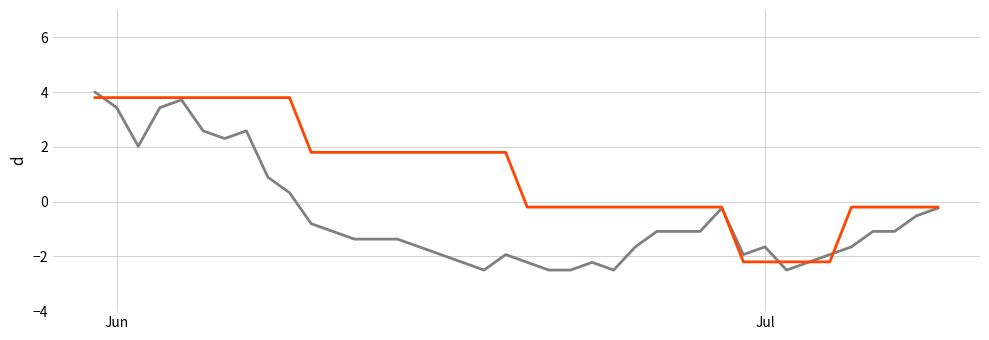

What is the minimum value shown in the chart?

-2.5